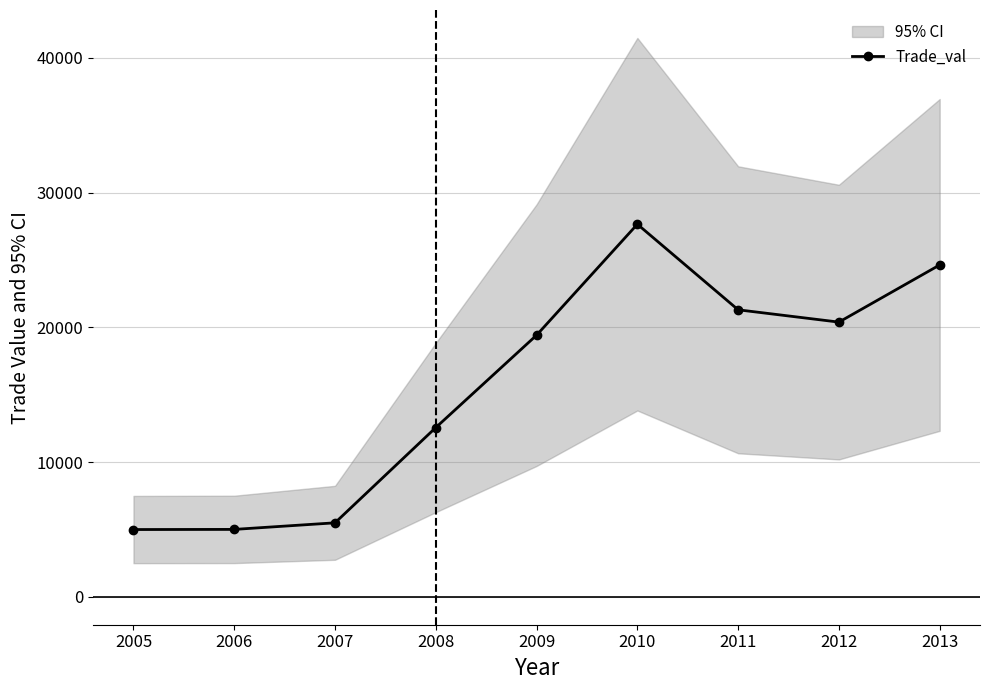

What is the difference between the second highest and minimum values?

19636